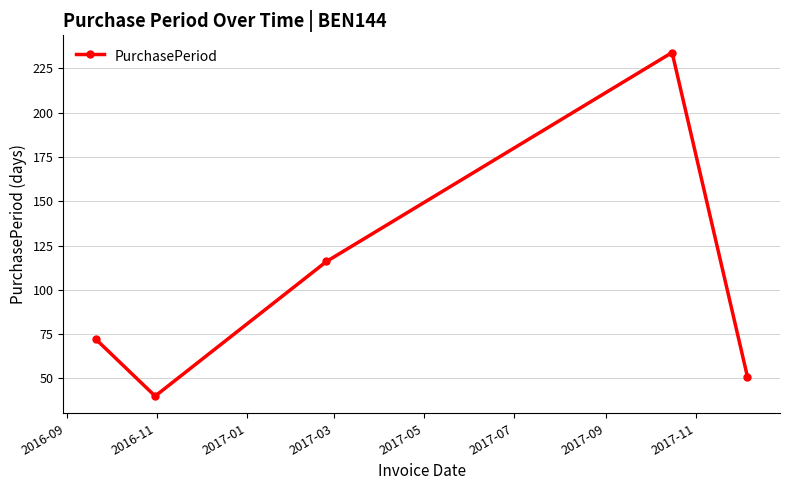

What is the value of the 1st point from the left?

72